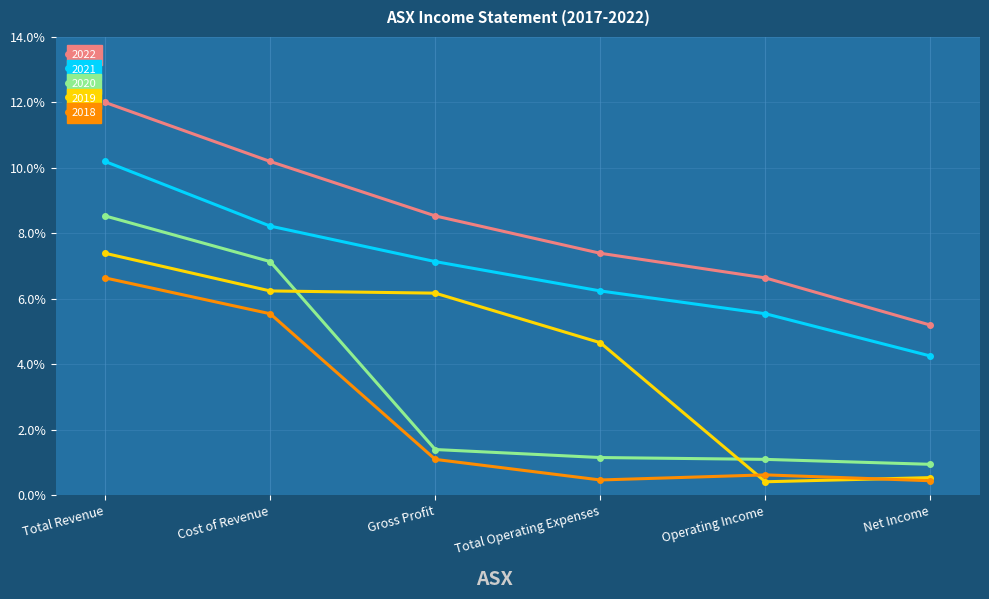

How many lines are shown in the chart?

5